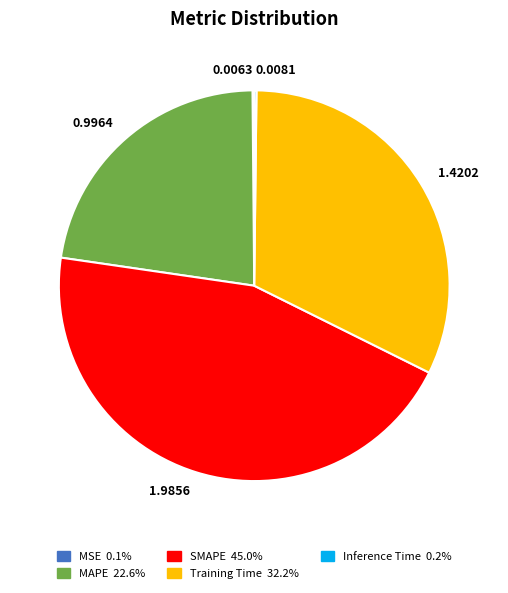

Do MAPE and Training Time together represent more than half of the pie?

Yes